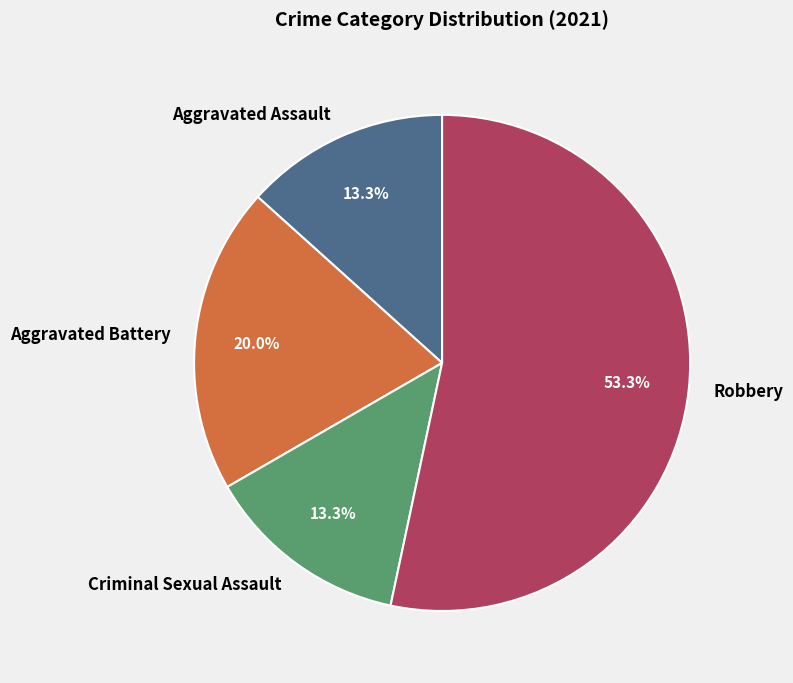

Which slice is the largest?

Robbery